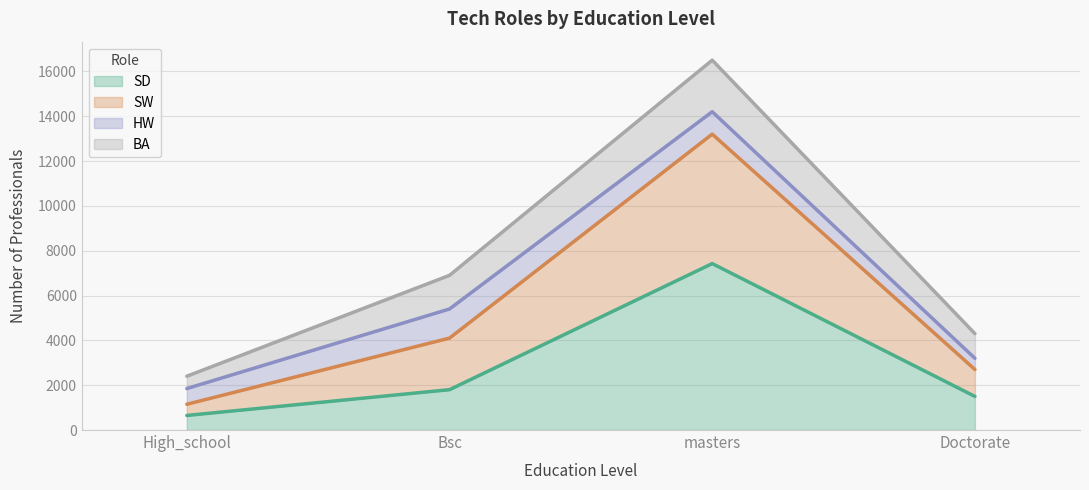

The value of SD at Bsc is 2397. True or false?

False